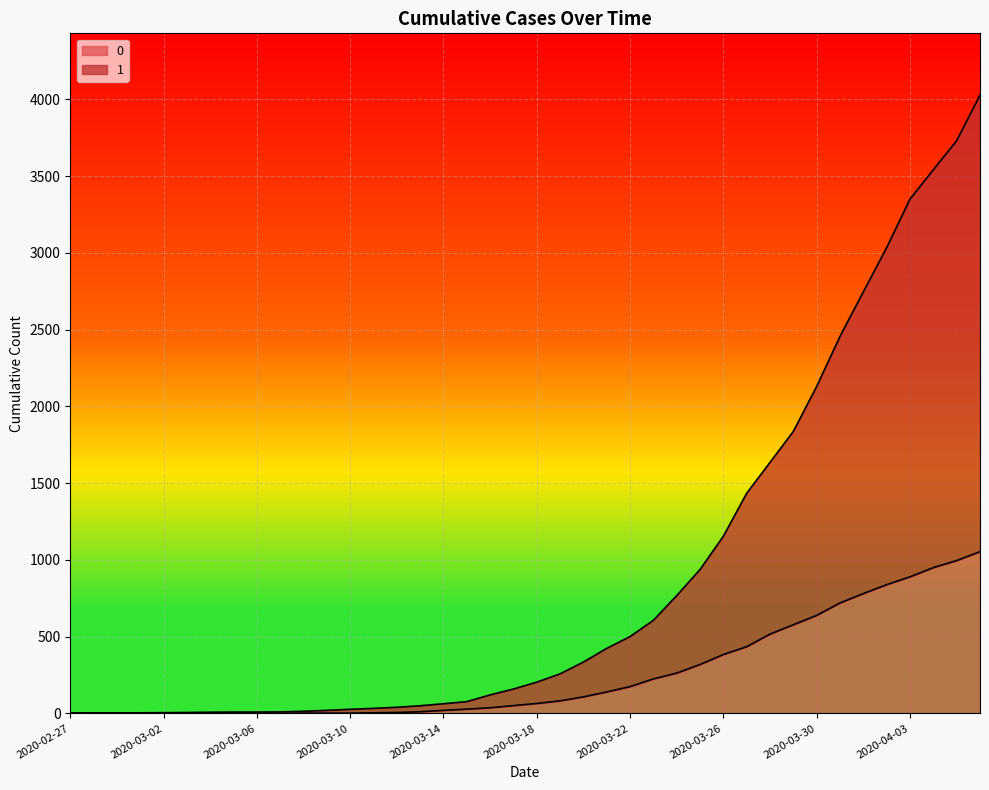

Rank the series by their maximum value, from highest to lowest.

1, 0